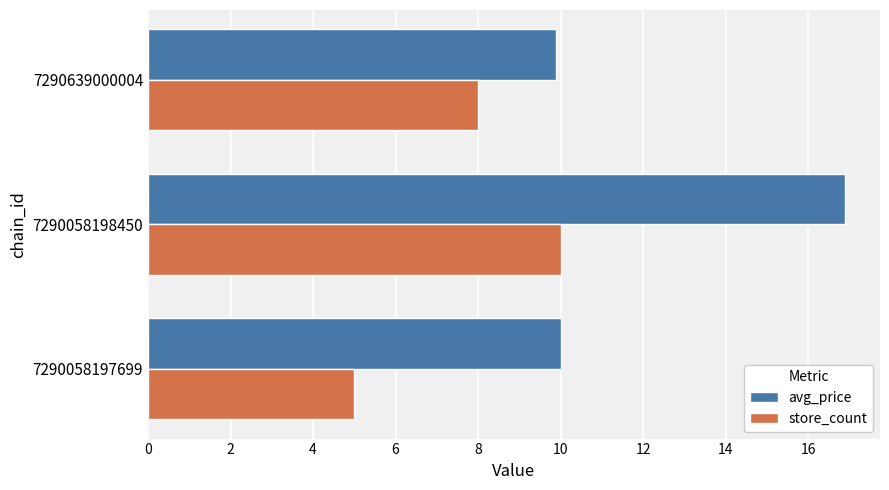

What is the difference between the maximum and second lowest values in the store_count series?

2.0